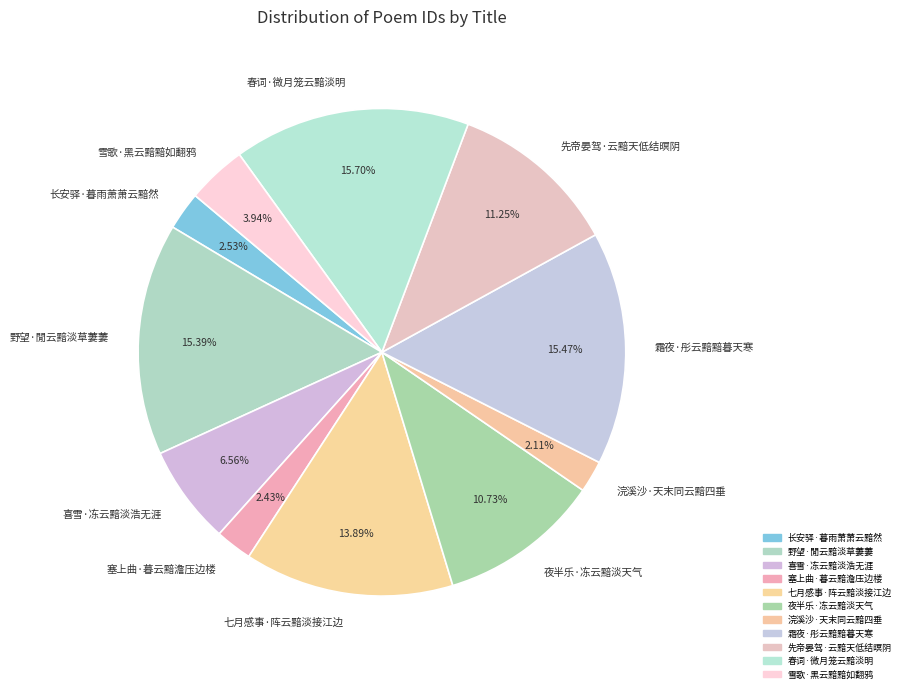

Does any single category account for the majority?

No